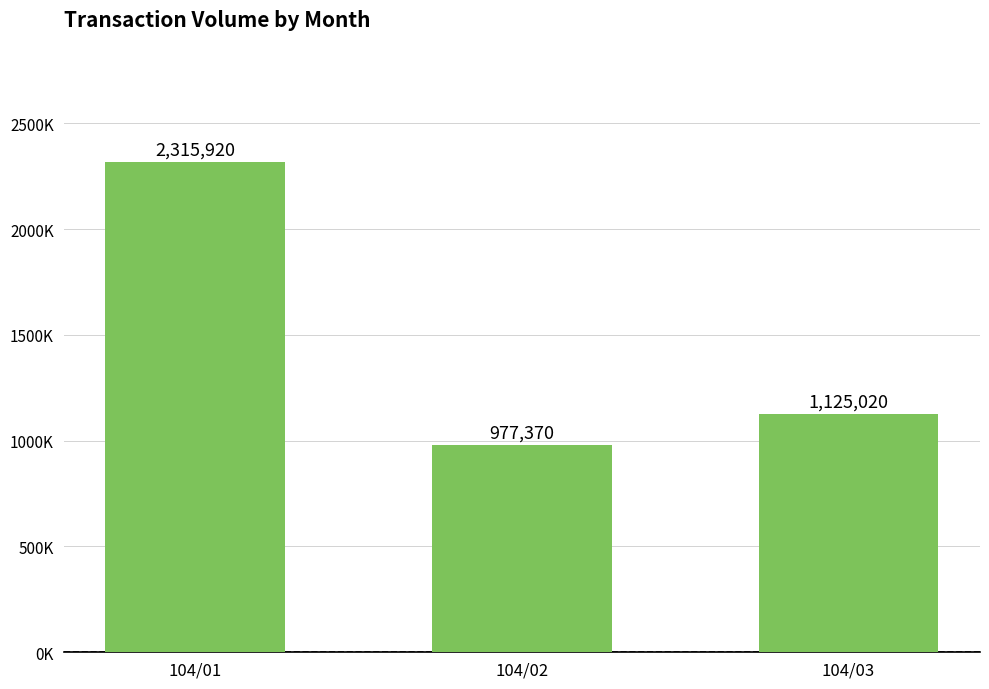

What is the value of the 1st bar from the left?

2315920